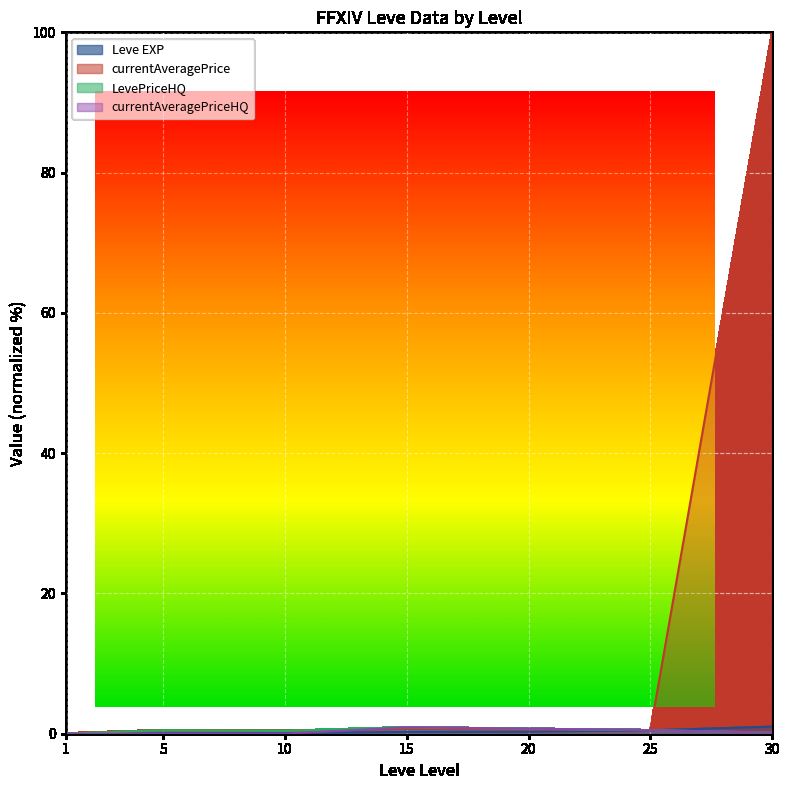

True or false: LevePriceHQ and currentAveragePrice intersect in this chart.

True